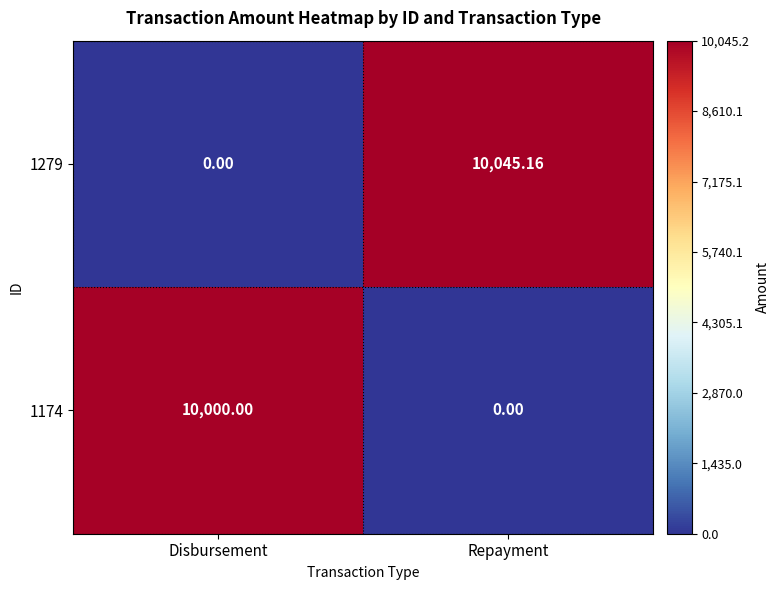

Where does the 1279 series first go above 10045?

Repayment